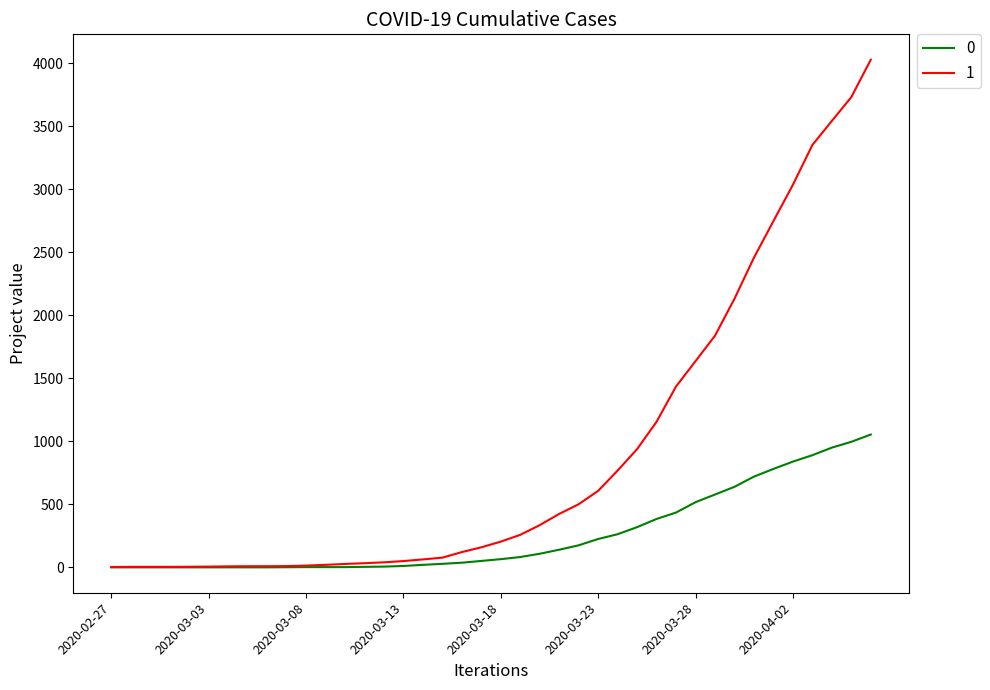

Rank the series by their average value, from lowest to highest.

0, 1